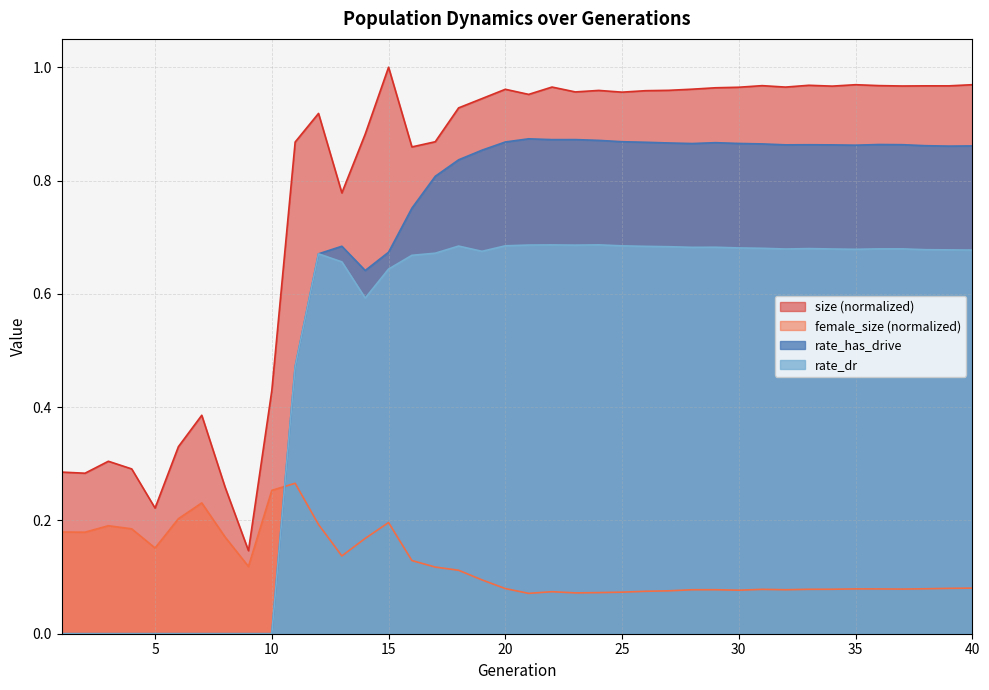

At 32, list the series in order from largest to smallest.

size, rate_has_drive, rate_dr, female_size